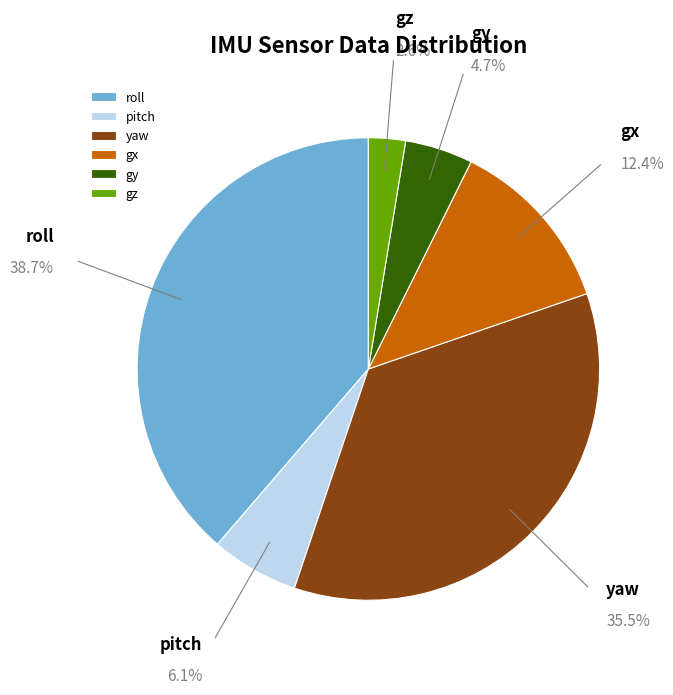

Approximately how many times larger is the value at gy compared to gz?

1.8